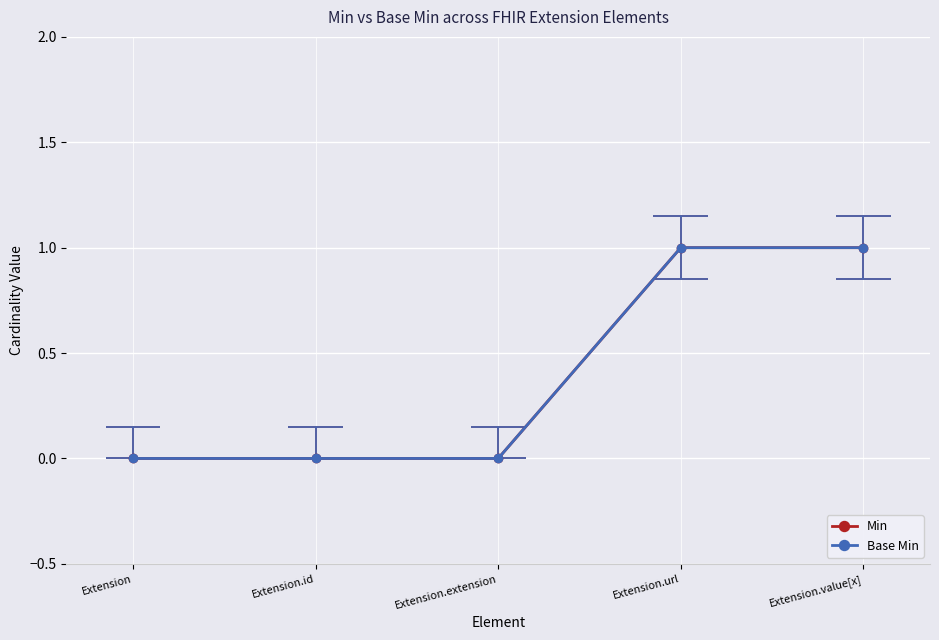

At Extension.extension, list the series in order from largest to smallest.

Min, Base Min